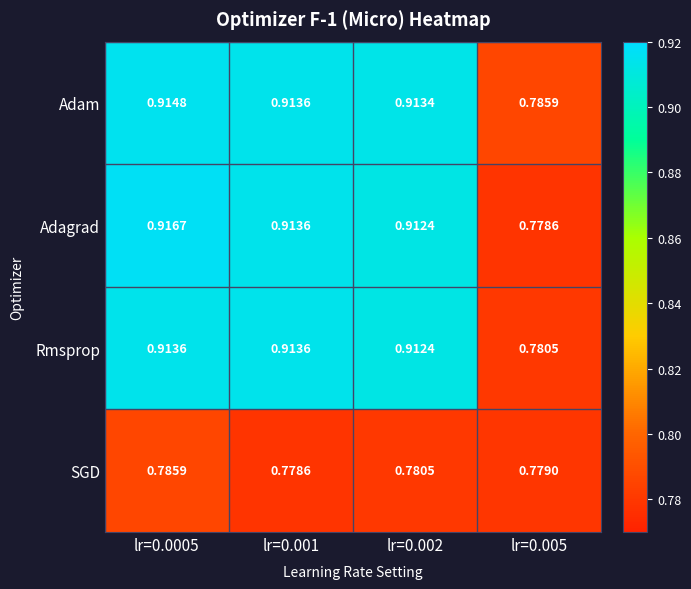

List the series in order of their peak value, lowest first.

SGD, Rmsprop, Adam, Adagrad